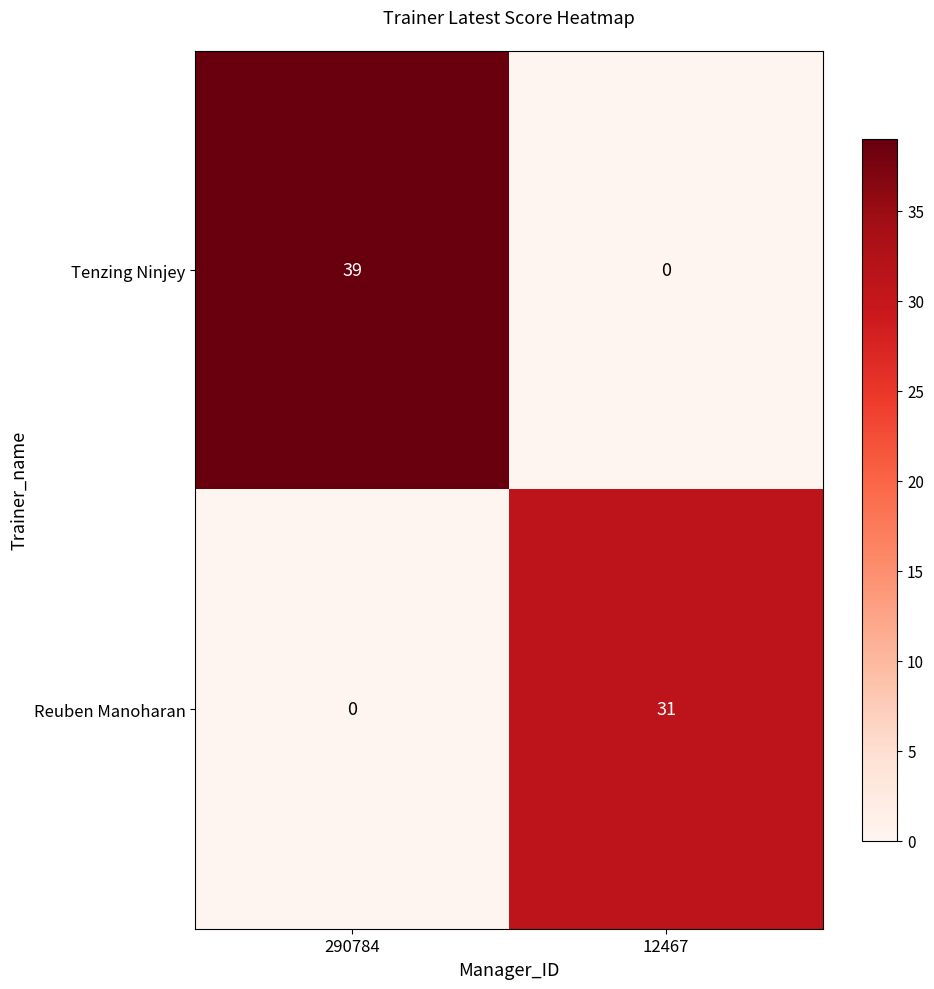

At which category does the chart reach its peak across all series?

290784